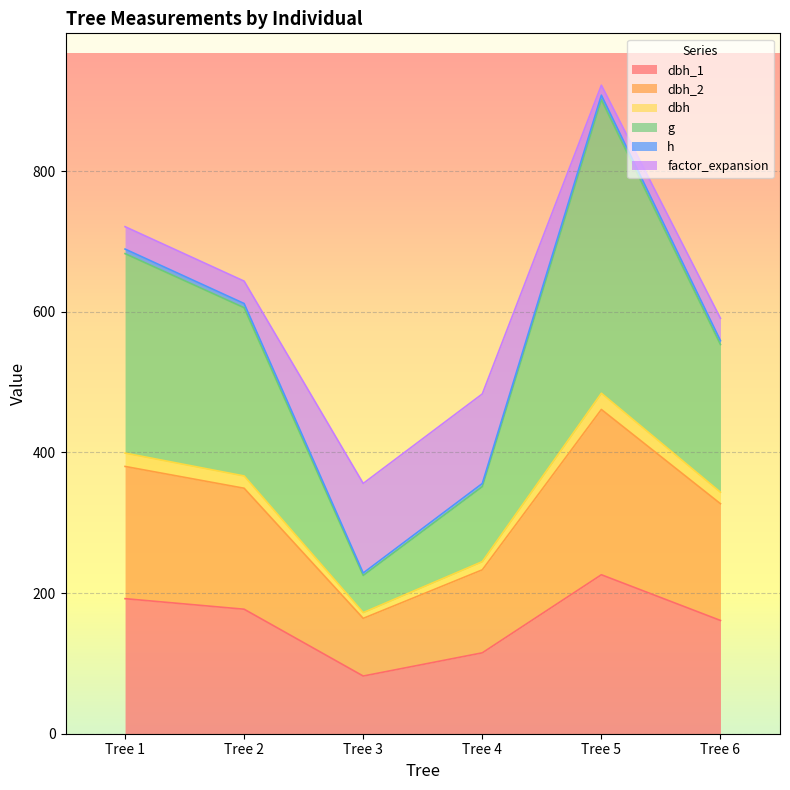

At which category does the chart reach its peak across all series?

Tree 5